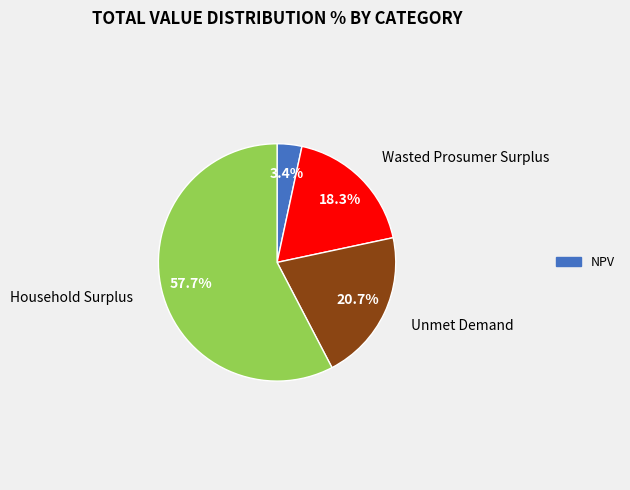

Is there any slice that represents more than half of the pie?

Yes